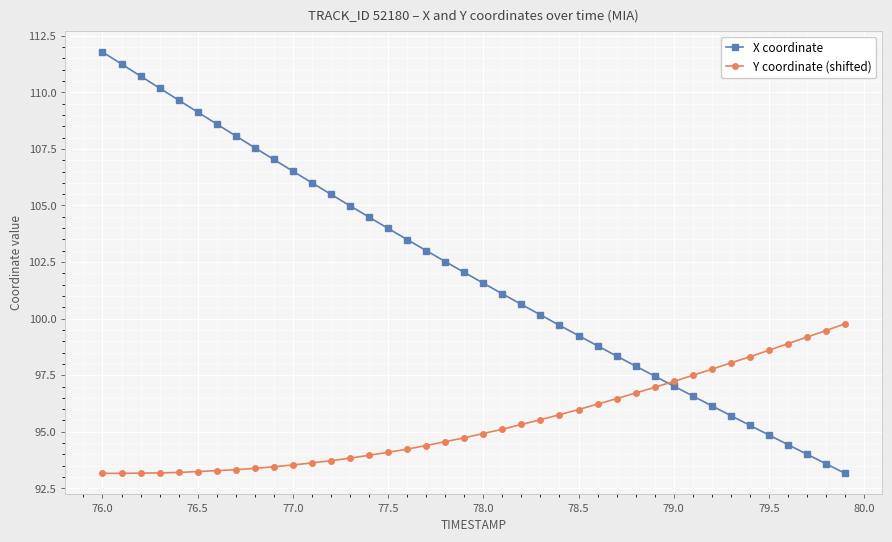

Rank the series by their maximum value, from highest to lowest.

X coordinate, Y coordinate (shifted)